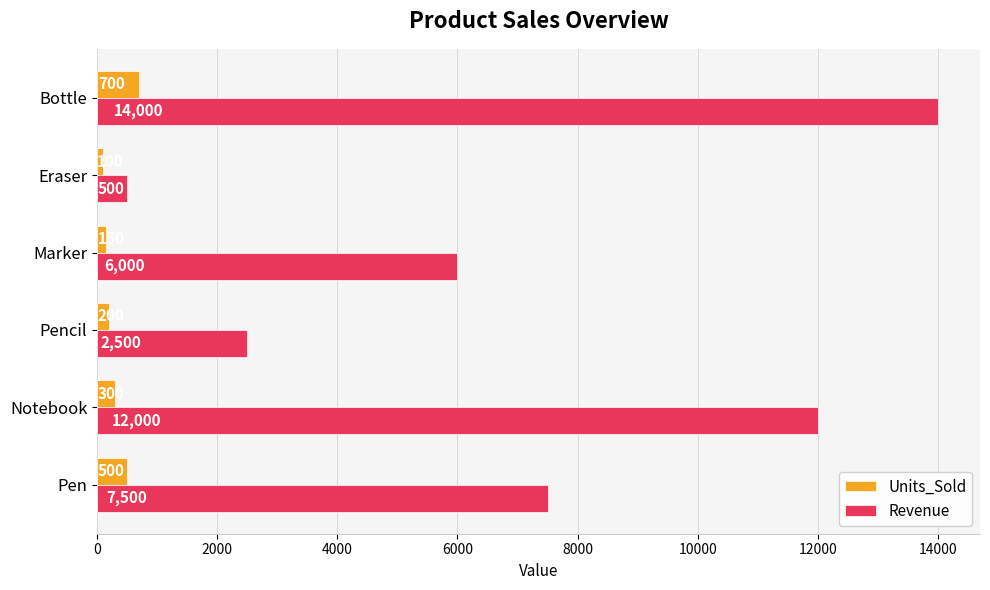

The Units_Sold series shows 700 at Bottle. True or false?

True